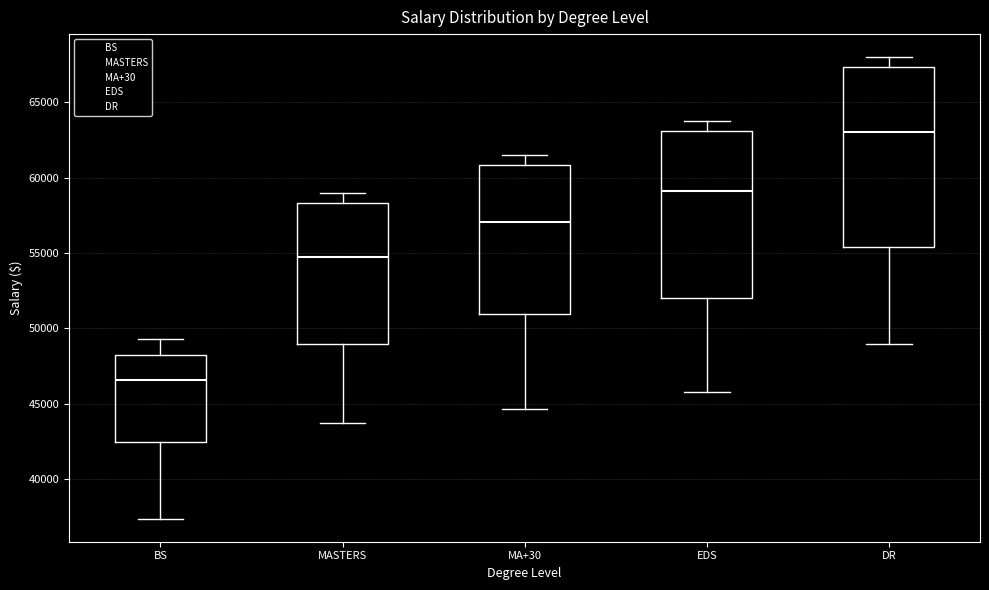

Where does the lower whisker of the box for DR end on the y-axis? The values are not printed on the chart, so give them approximately, as read against the axis.

49000